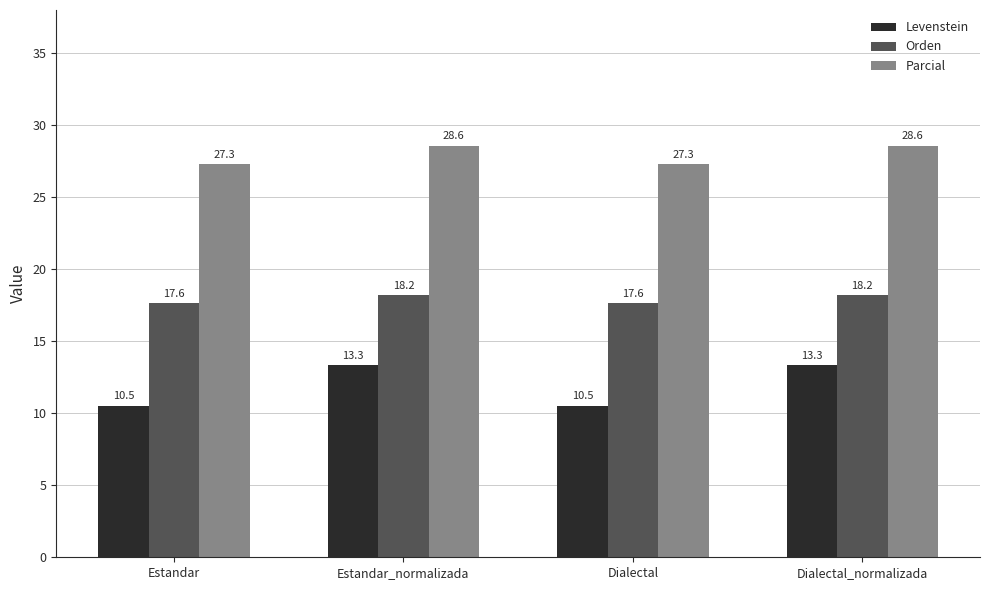

List the series in order of their peak value, highest first.

Parcial, Orden, Levenstein